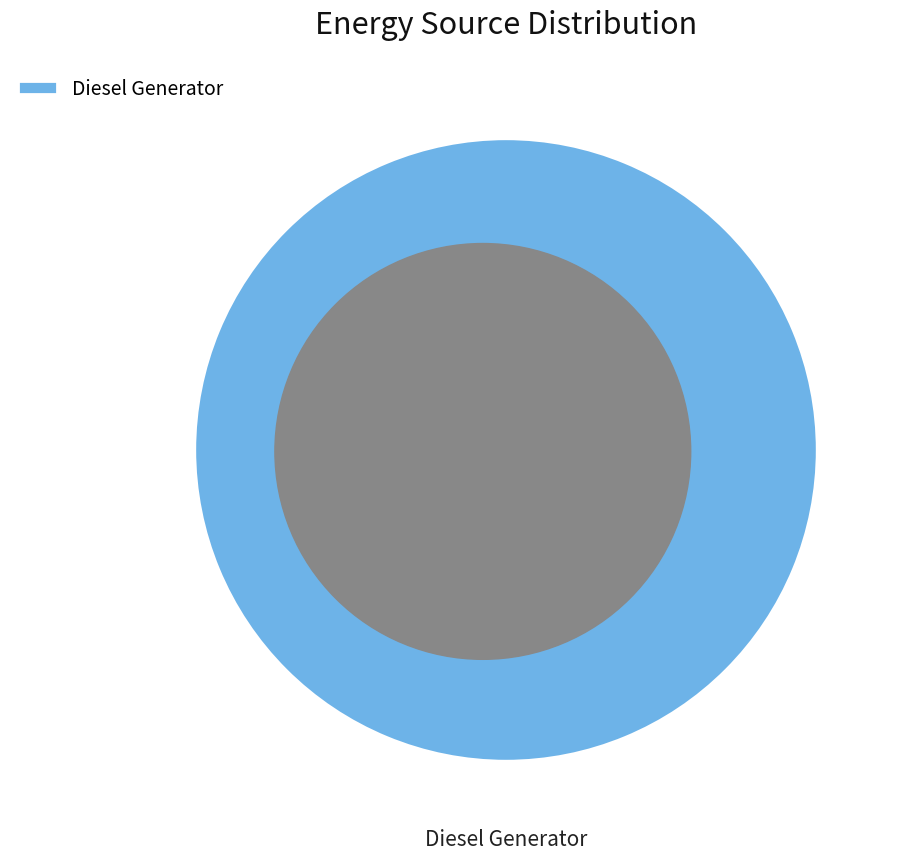

Does any single category account for the majority?

Yes